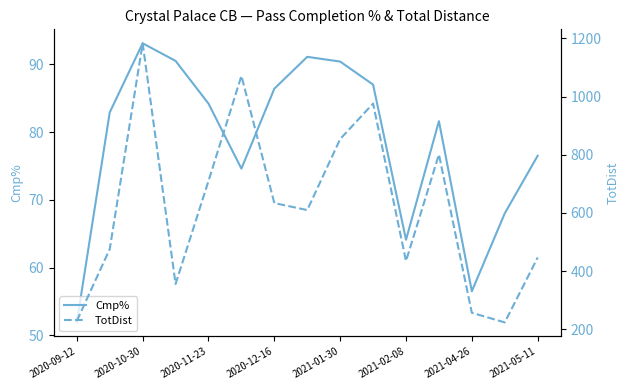

Which series has the largest total across all categories?

TotDist